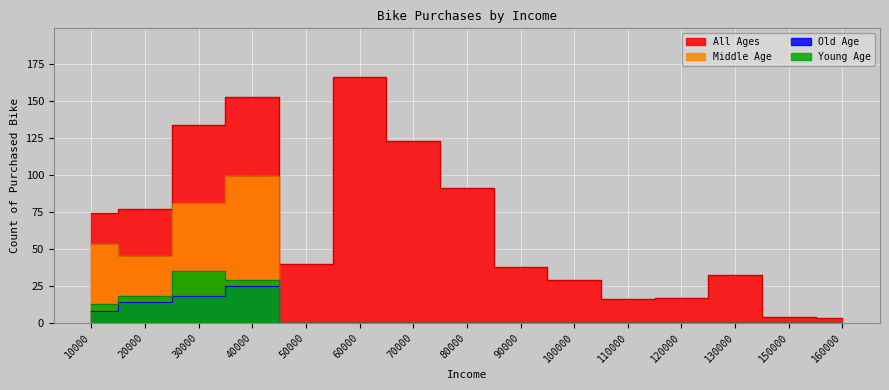

True or false: Old Age has more than 1 points higher than both neighbors.

False